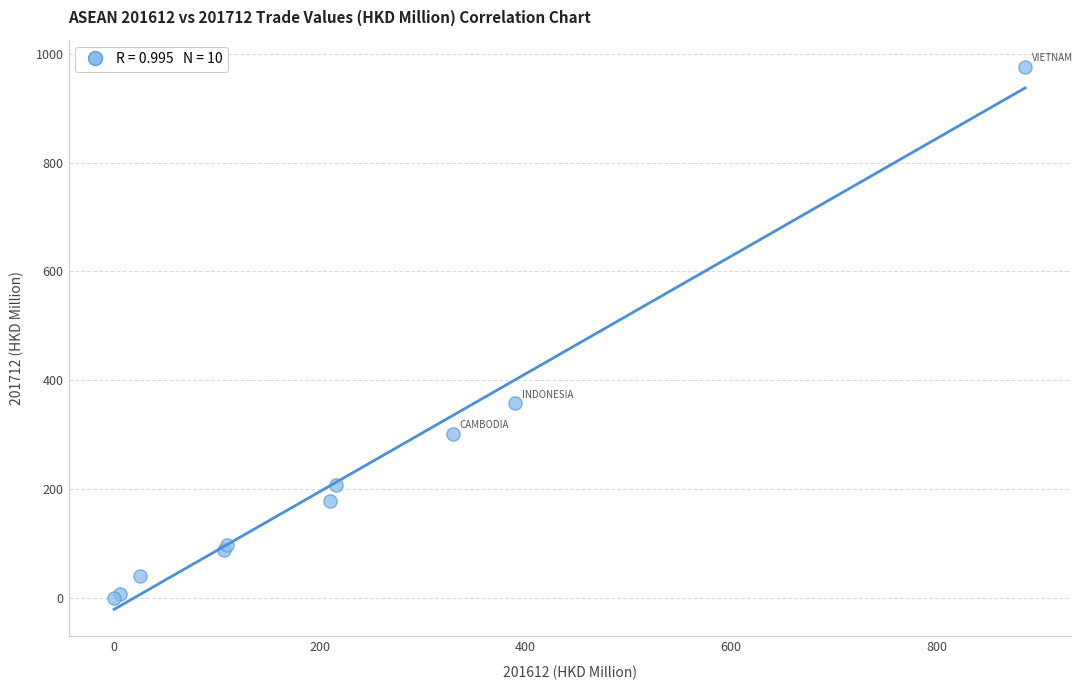

What Y value in the scatter plot is closest to 488?

357.9